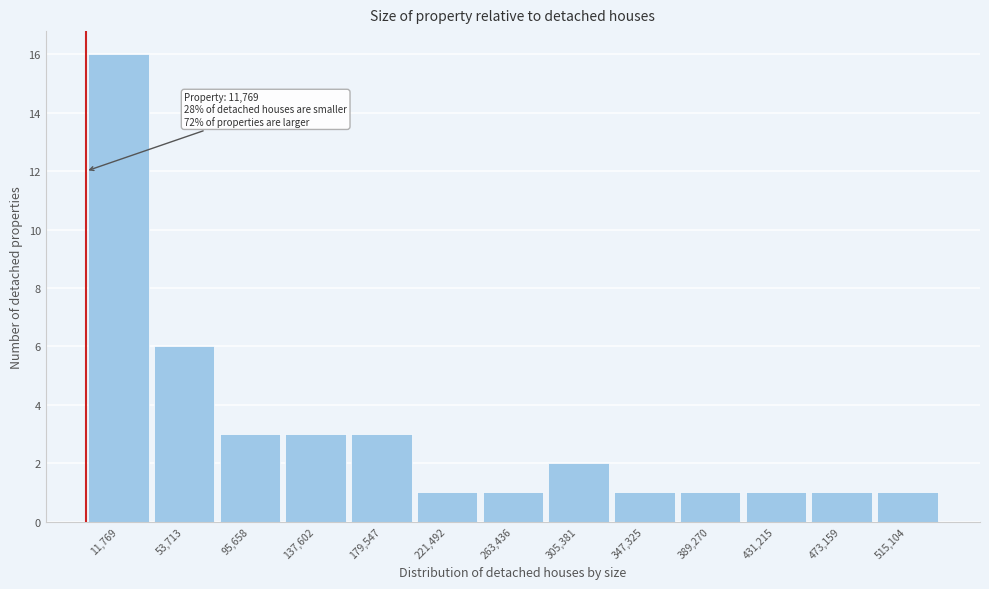

Reading left to right, list all the values displayed in this chart.

16	6	3	3	3	1	1	2	1	1	1	1	1